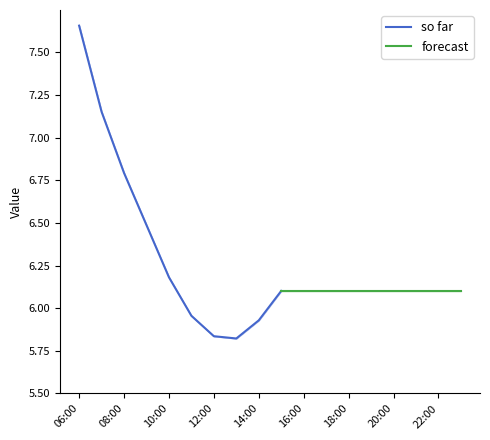

True or false: 1 and 2 intersect in this chart.

False